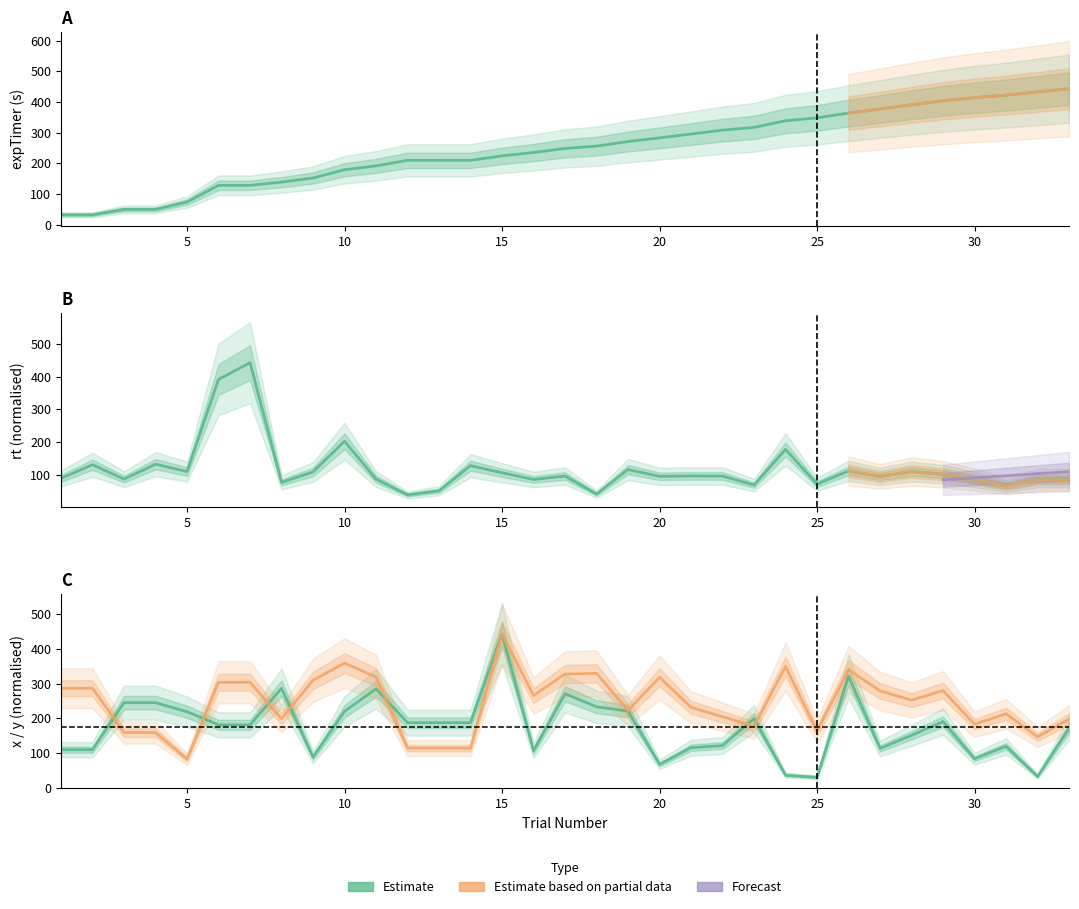

What is the value of the expTimer point at the 15th from the left?

224.5